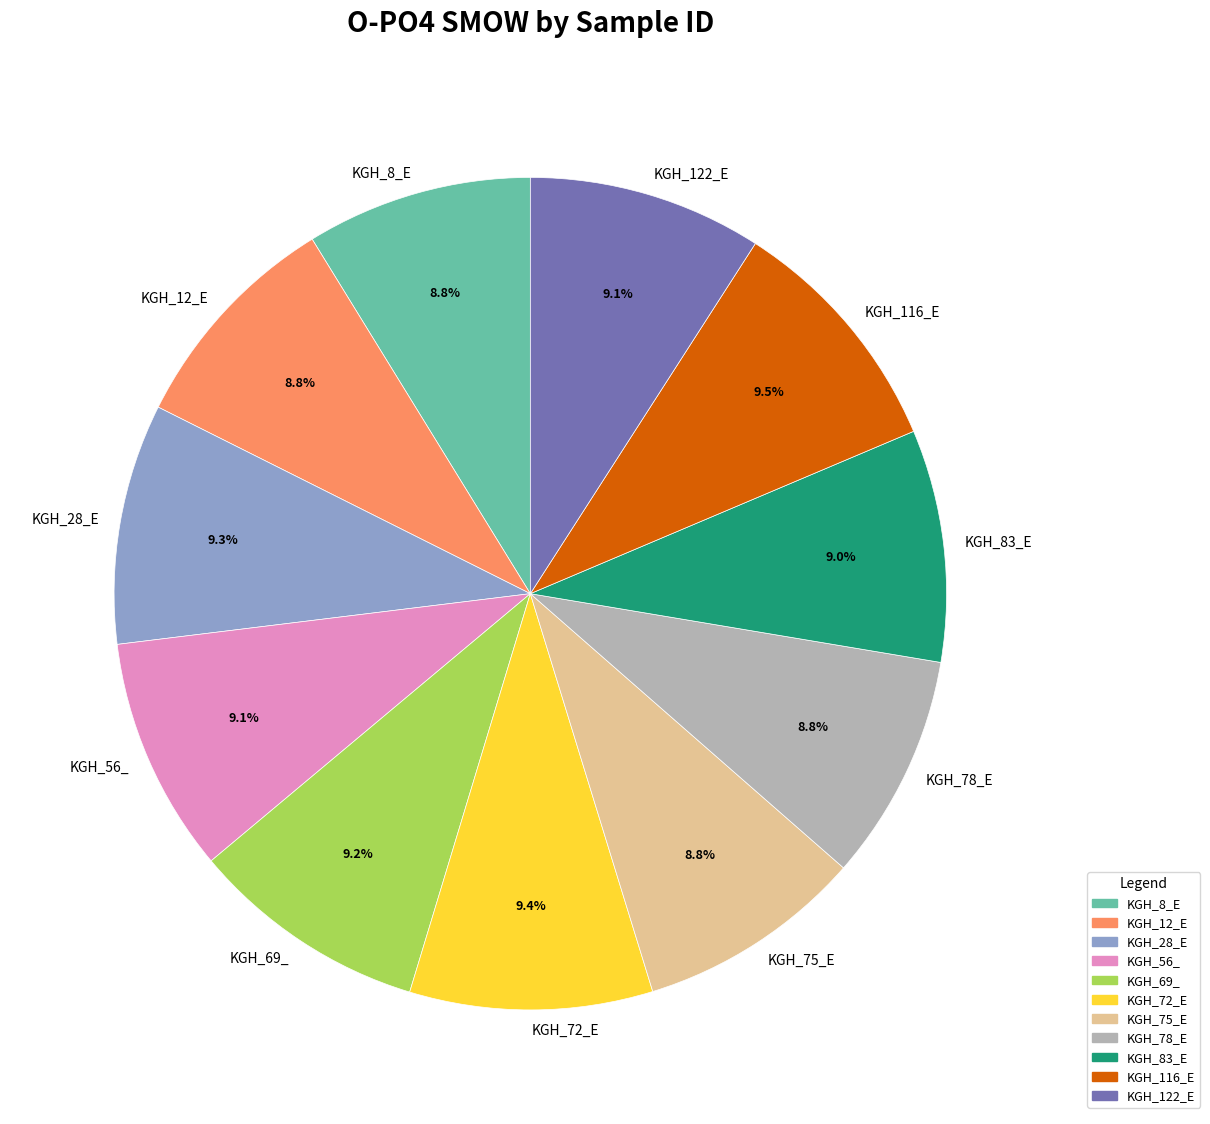

To the nearest percent, what portion does KGH_122_E represent?

9%